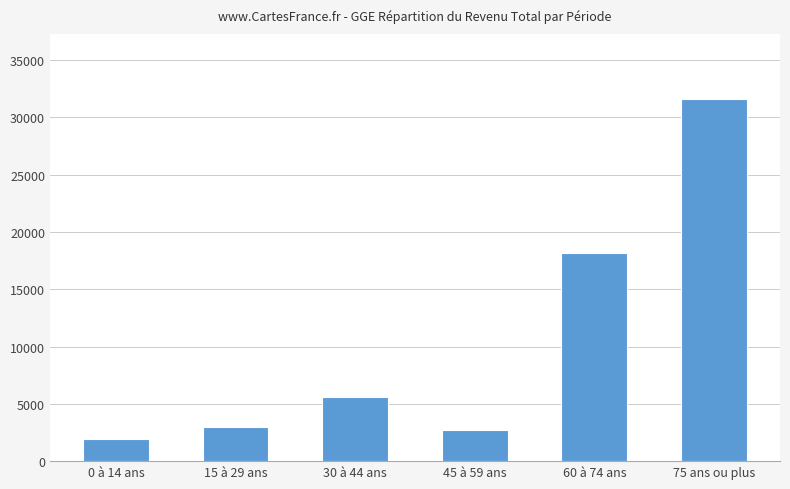

List the labels in order of value, smallest first.

0 à 14 ans, 45 à 59 ans, 15 à 29 ans, 30 à 44 ans, 60 à 74 ans, 75 ans ou plus